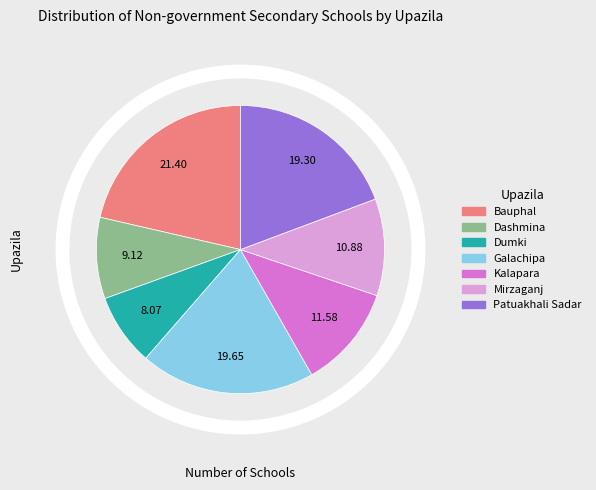

How many slices are in this pie chart?

7